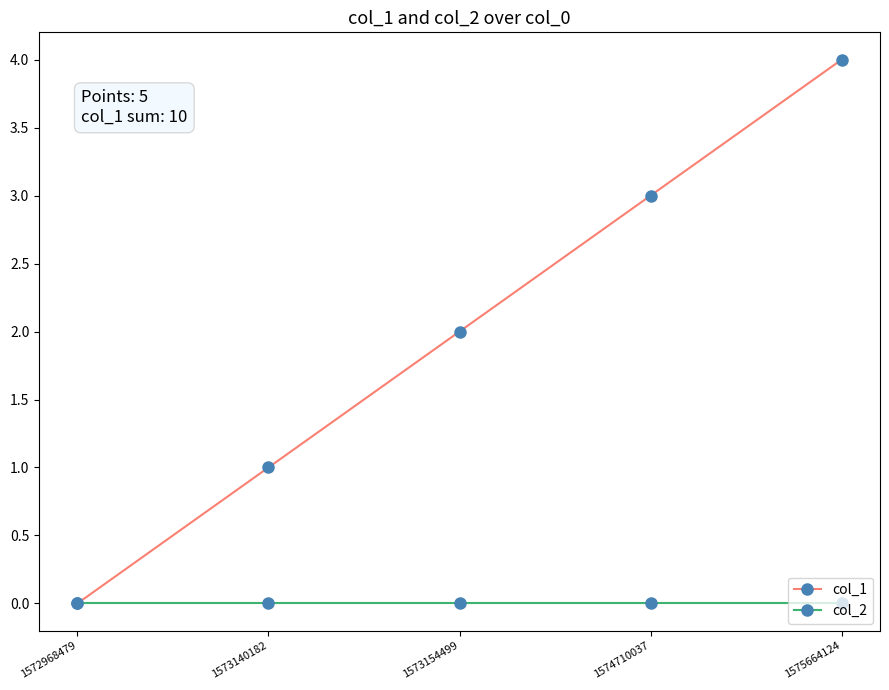

At which category is the sum across all series the highest?

1575664124